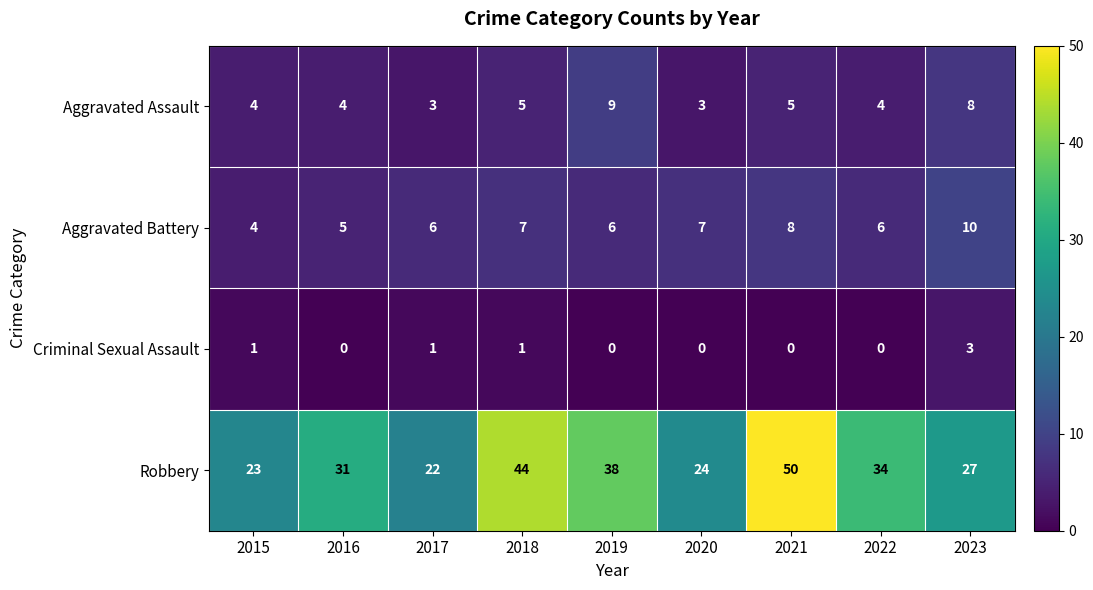

Which series has the largest range (max minus min)?

Robbery